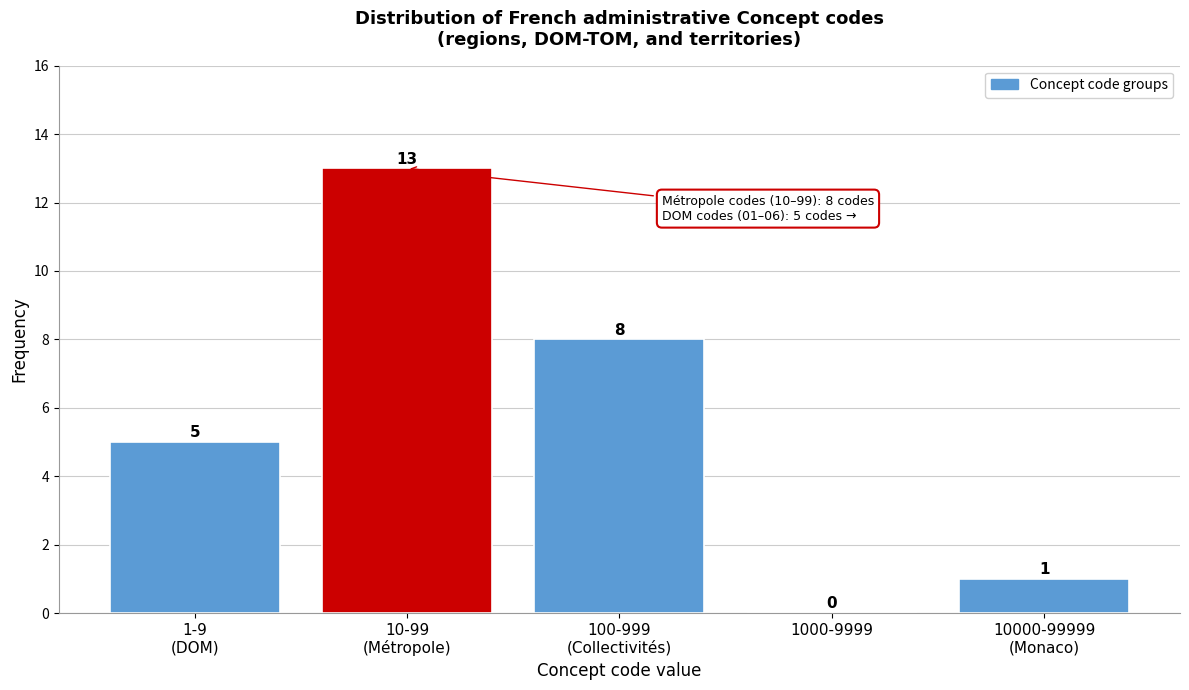

What is the sum of all values?

27